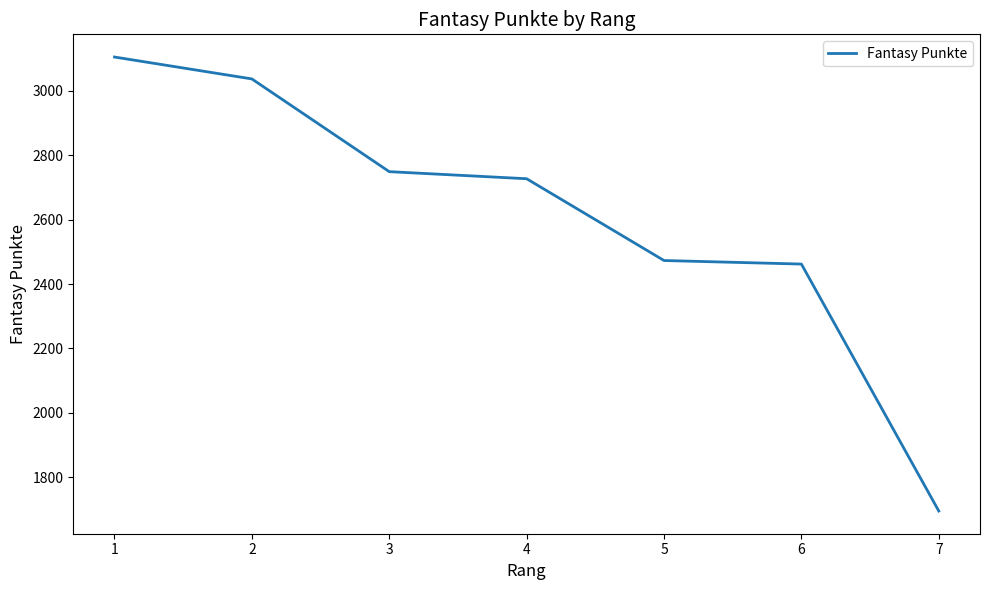

What is the change in value from 3 to 6?

-287